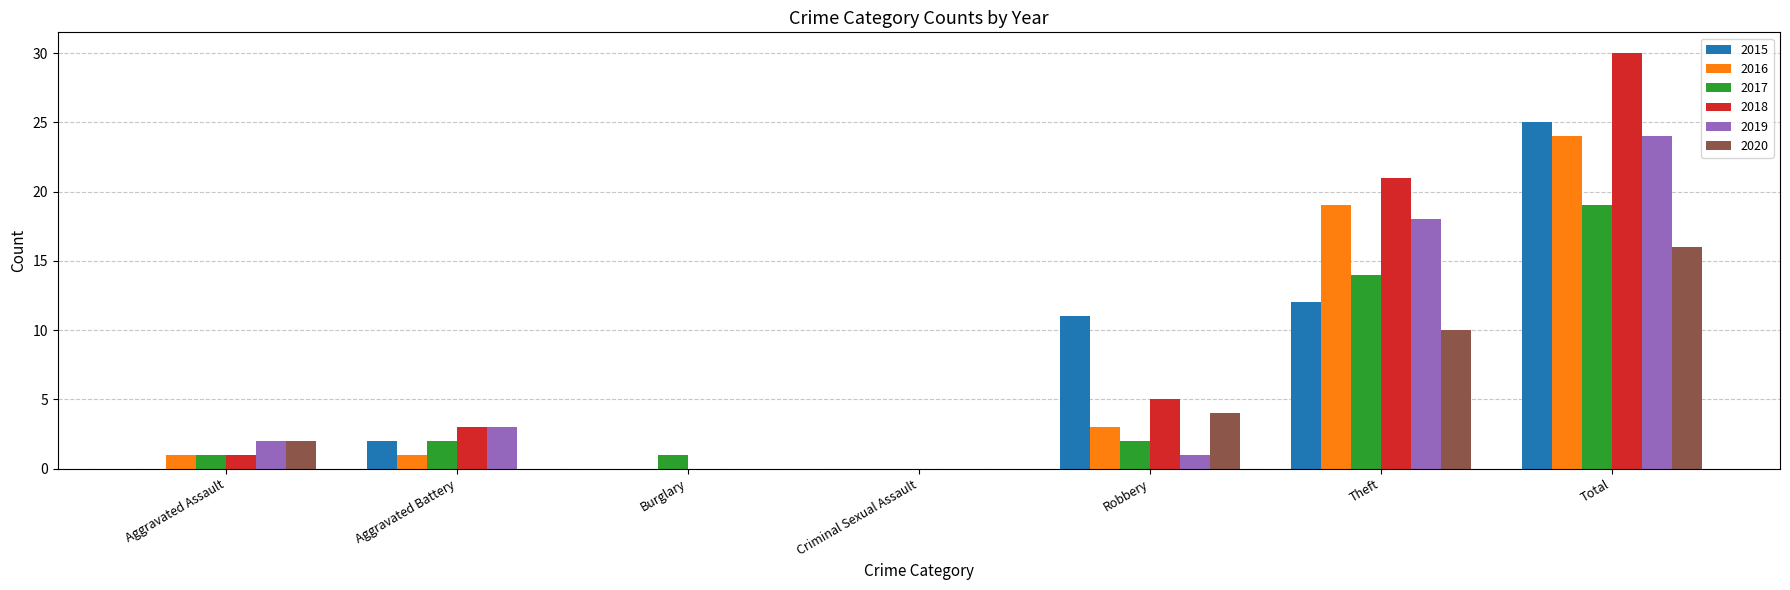

Between Criminal Sexual Assault and Theft, which series saw the biggest shift?

2018